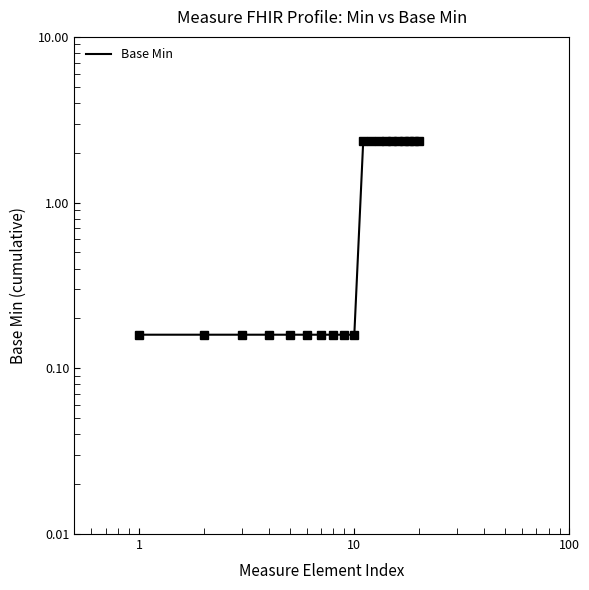

Is this an area chart (filled region under the line)?

No